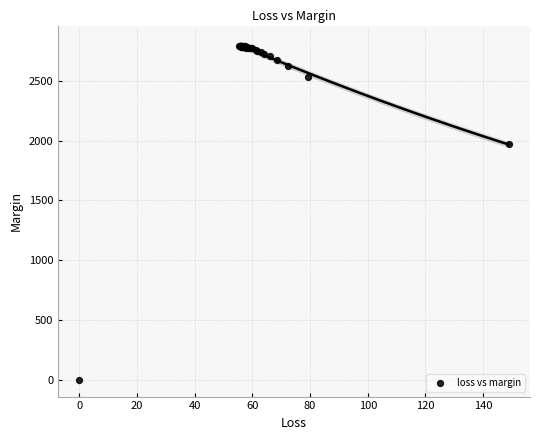

What Y value in the scatter plot is closest to 1396?

1969.5